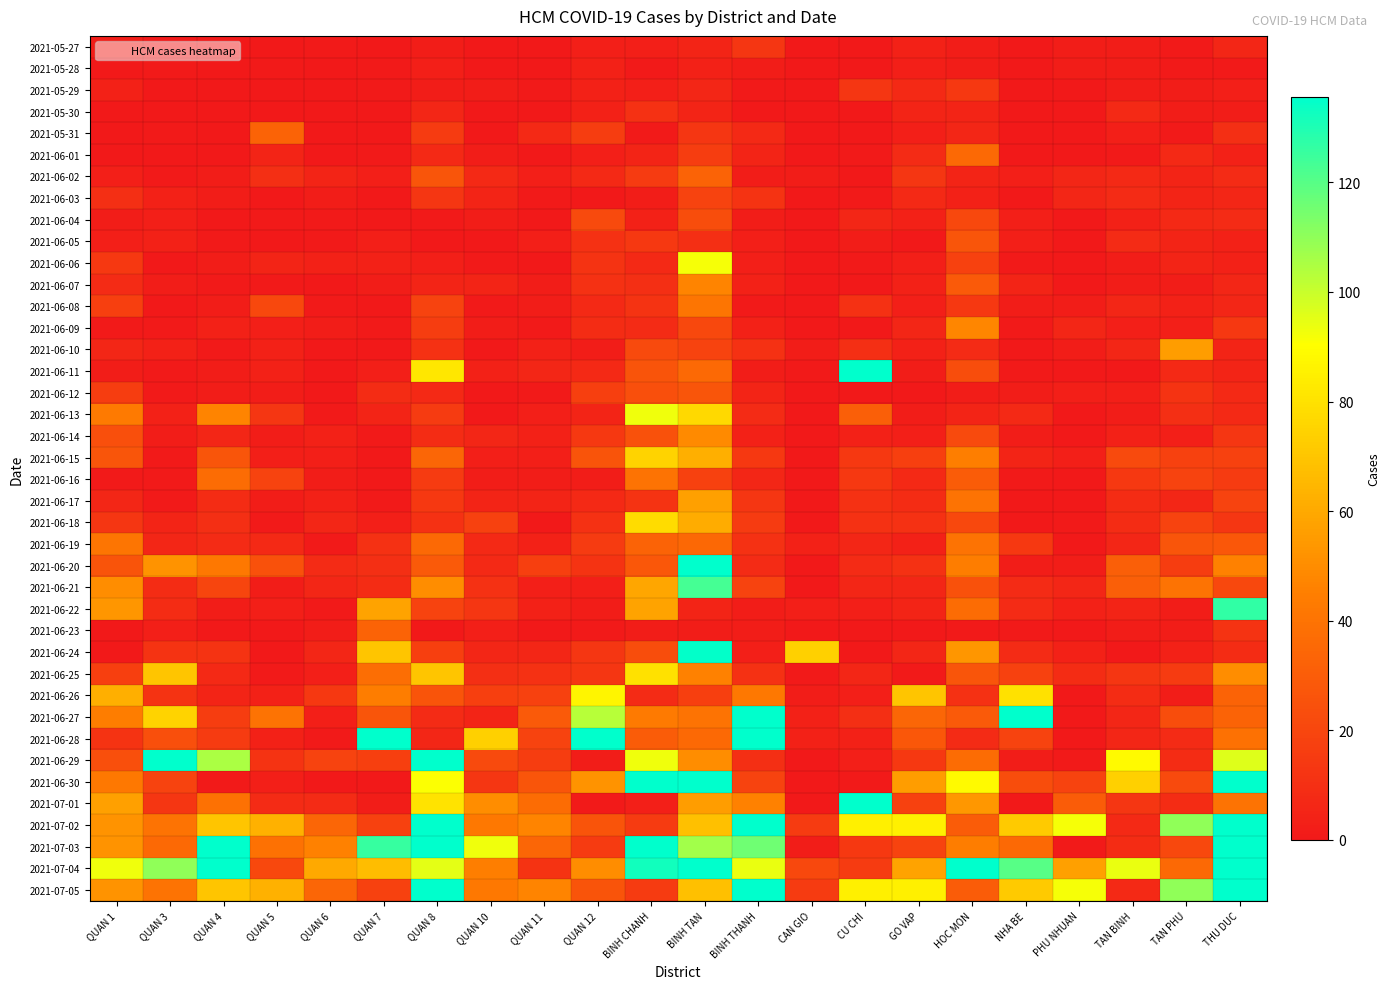

Between QUAN 12 and QUAN 5, which is larger?

QUAN 12